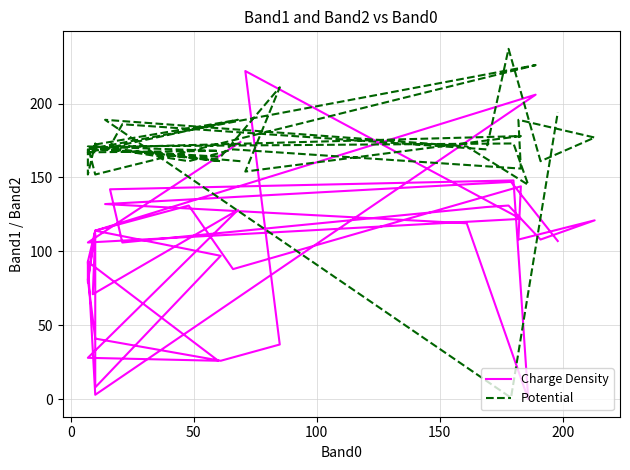

How many positive values does the Charge Density series have?

39